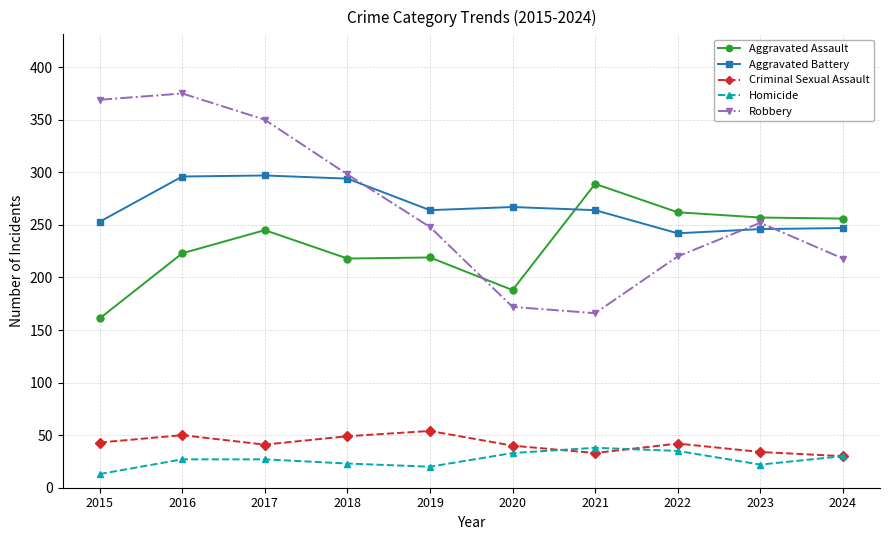

What is the value of the Aggravated Assault point at the 4th from the left?

218